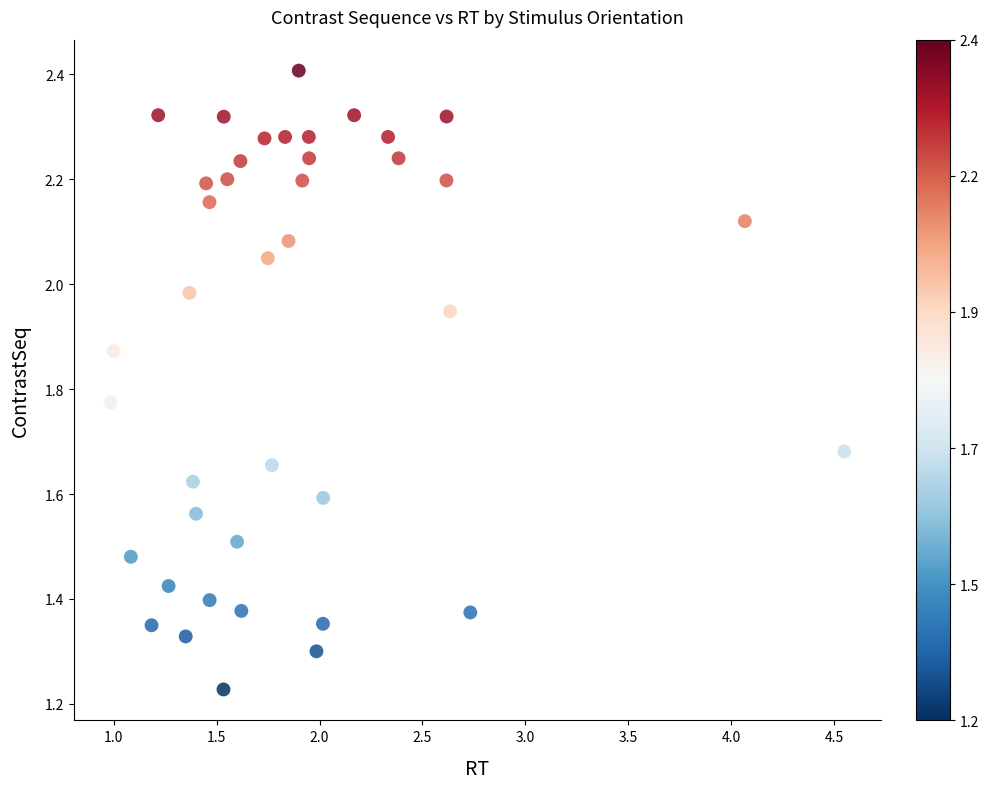

What is the range of X values (max minus min)?

3.6